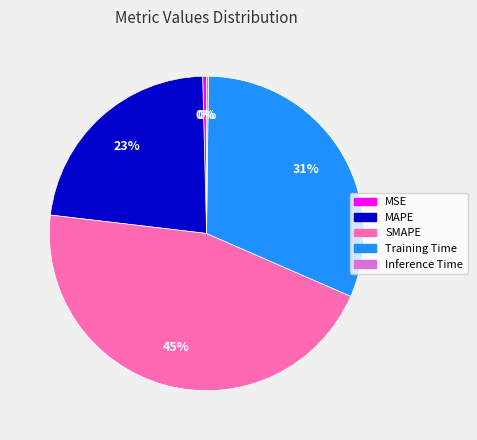

To the nearest percent, what is the difference between the largest and smallest slice percentages?

45%